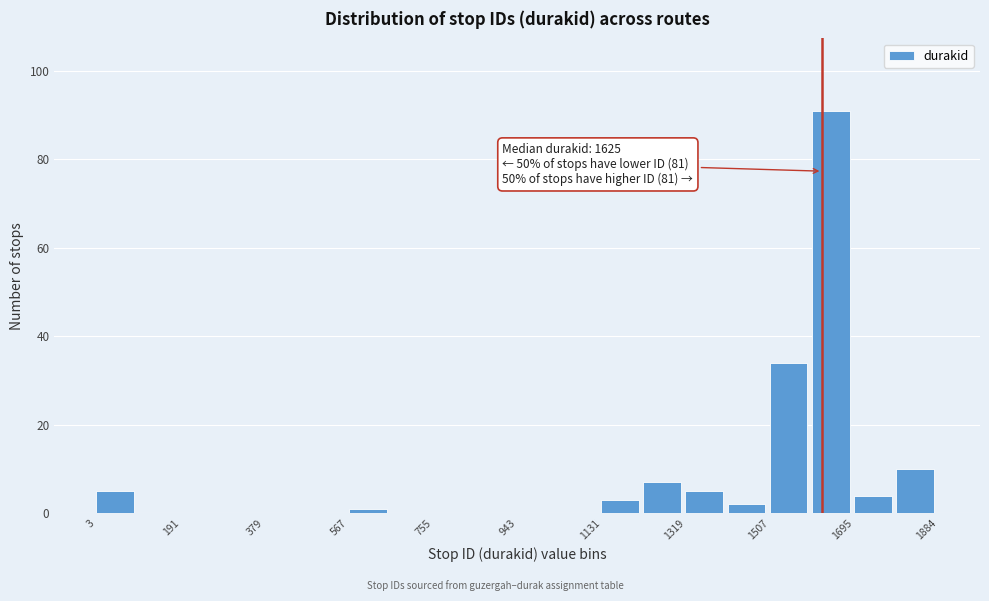

Over which range of the x-axis is the bar tallest?

1600 to 1700